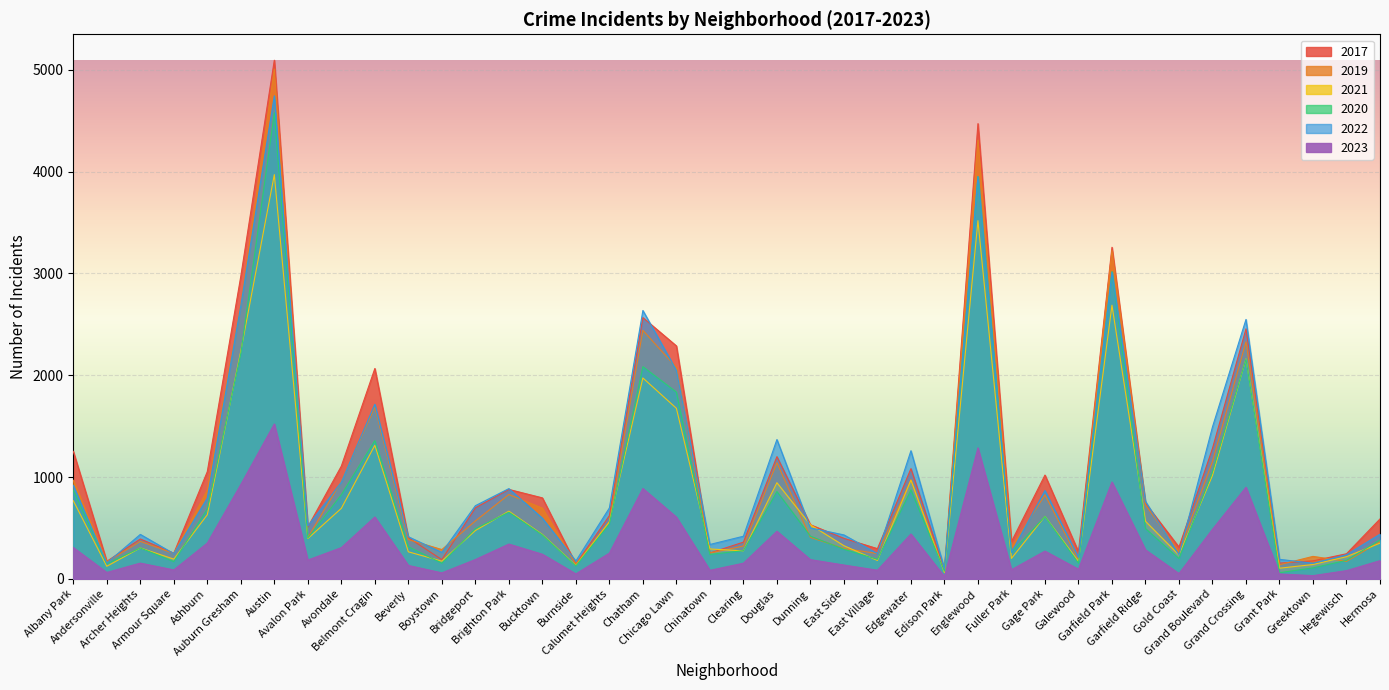

Which series has the largest total across all categories?

2017